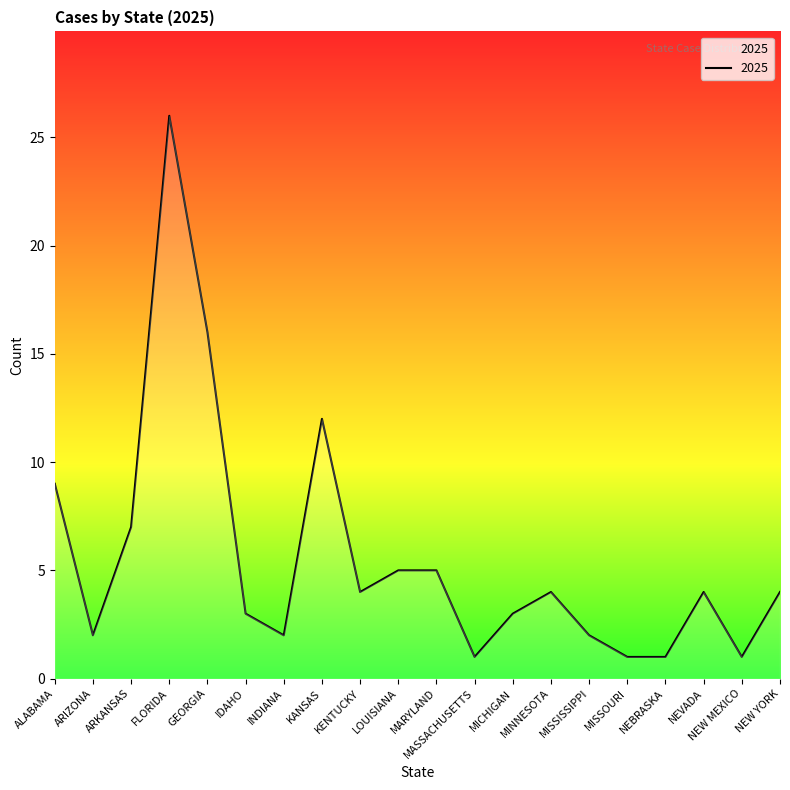

Reading right to left, what are all the values shown in this chart?

NEW YORK=4	NEW MEXICO=1	NEVADA=4	NEBRASKA=1	MISSOURI=1	MISSISSIPPI=2	MINNESOTA=4	MICHIGAN=3	MASSACHUSETTS=1	MARYLAND=5	LOUISIANA=5	KENTUCKY=4	KANSAS=12	INDIANA=2	IDAHO=3	GEORGIA=16	FLORIDA=26	ARKANSAS=7	ARIZONA=2	ALABAMA=9